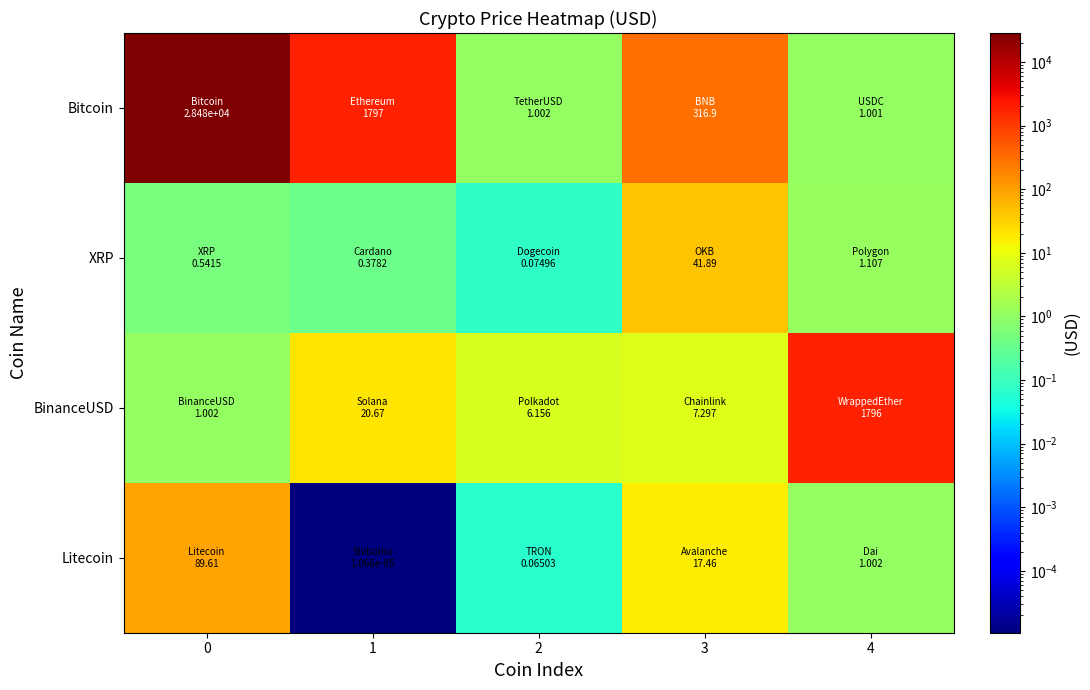

Count the number of categories in the chart.

5